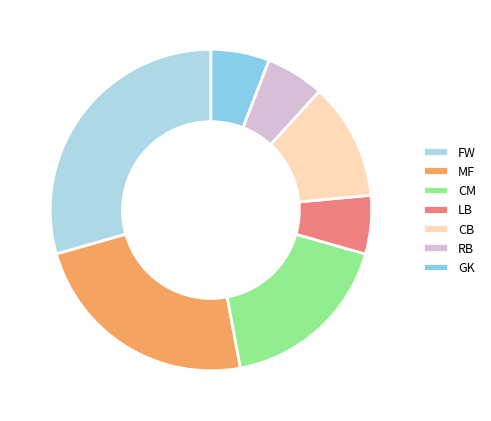

What is the change in value from FW to CM?

-2